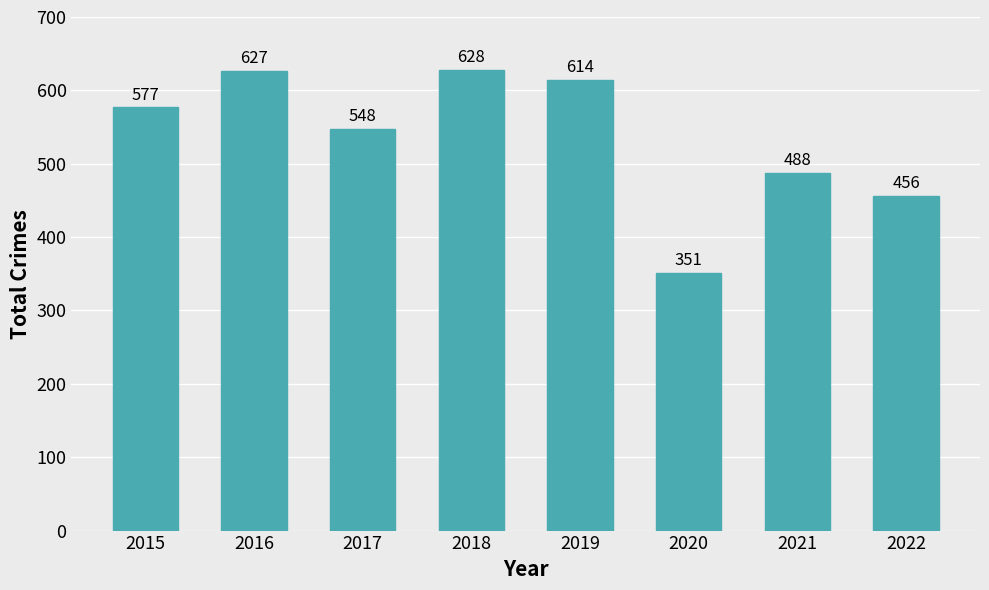

What is the difference between the maximum and minimum values?

277